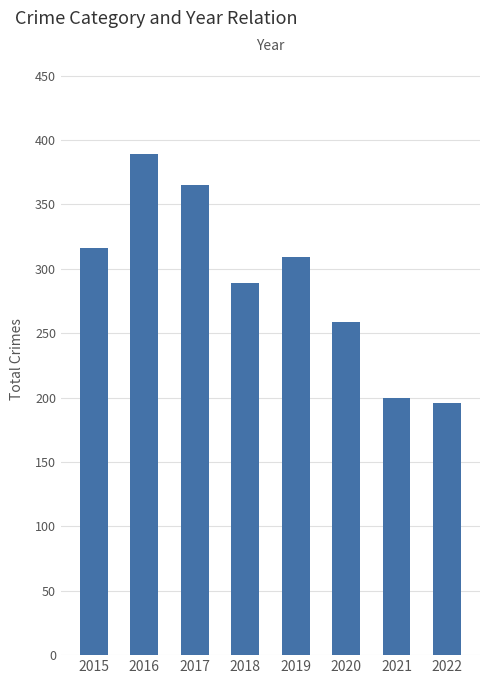

How many values are below 309?

4